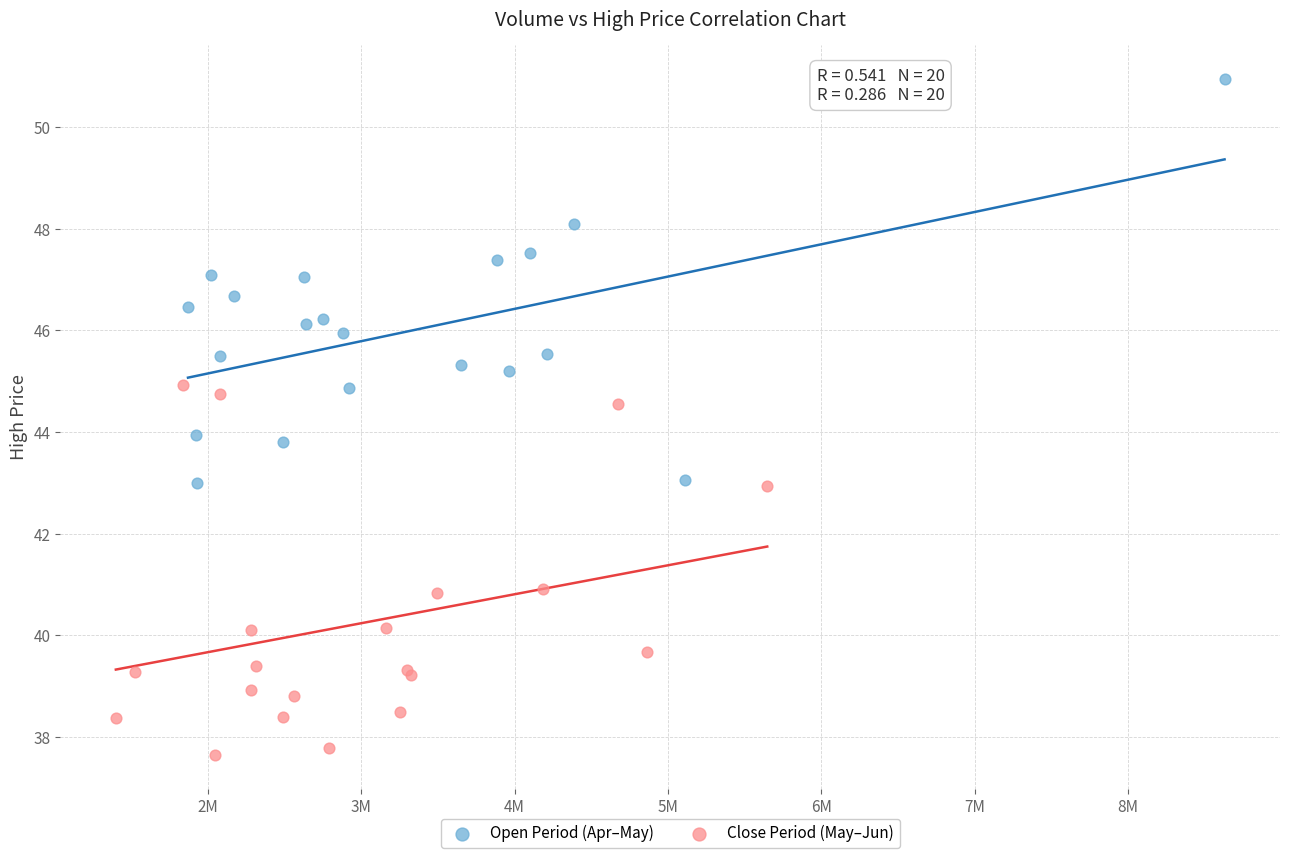

Which series reaches the minimum Y coordinate?

Close Period (May–Jun)